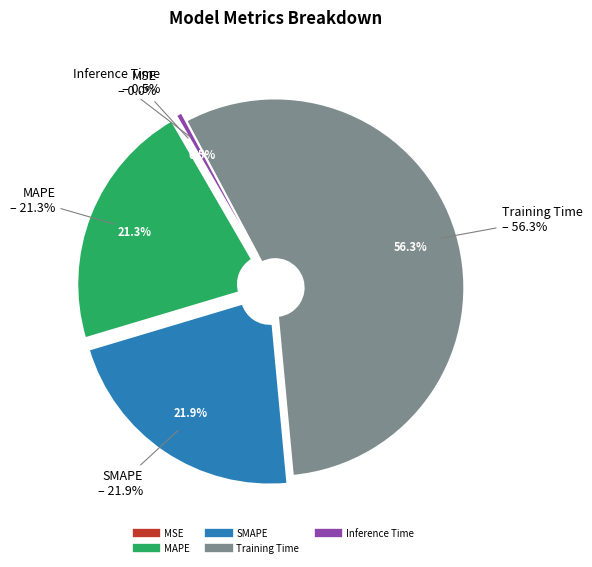

Count the number of slices in the pie.

5